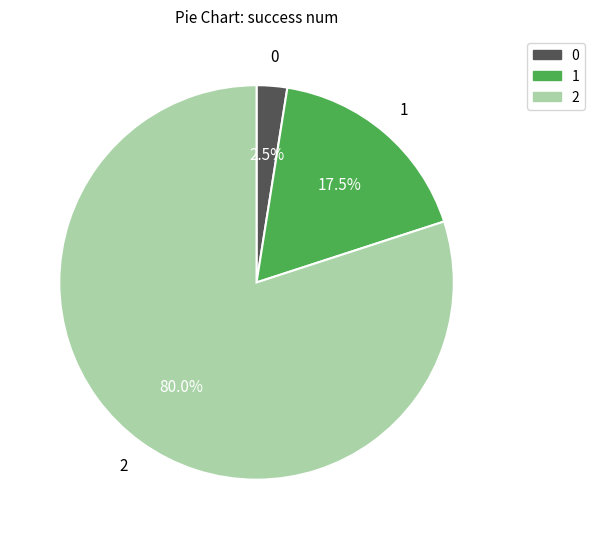

Is there any slice that represents more than half of the pie?

Yes